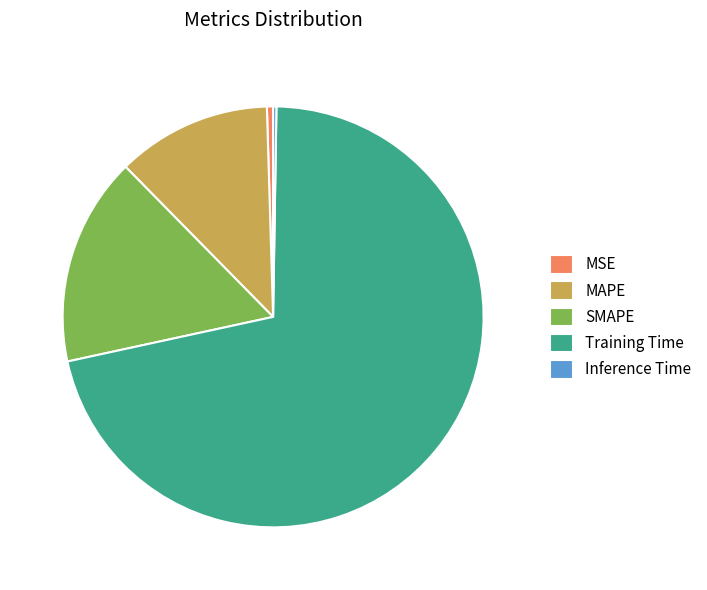

Is the sum of MAPE and SMAPE greater than half?

No